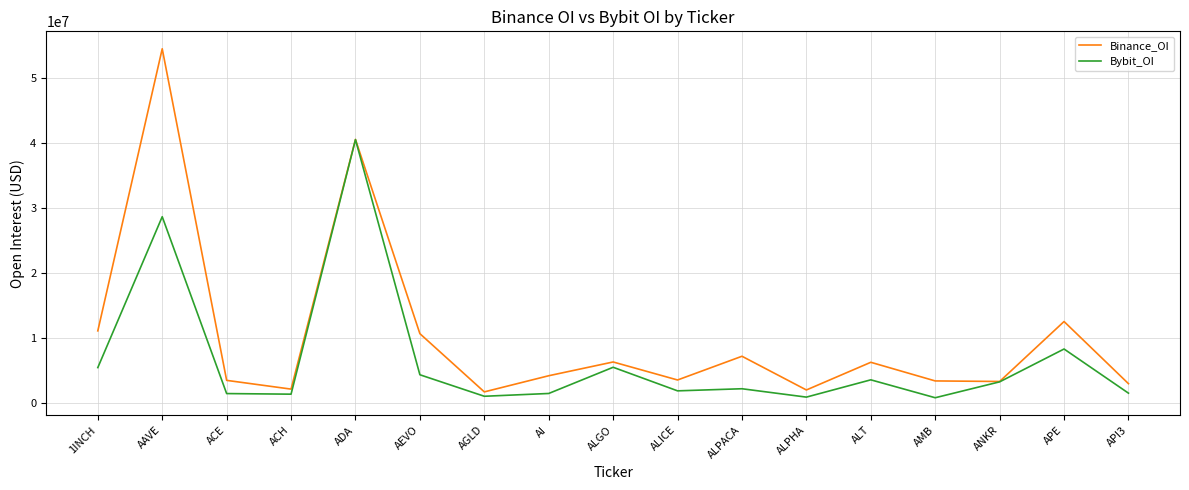

Rank the series by their average value, from highest to lowest.

Binance_OI, Bybit_OI